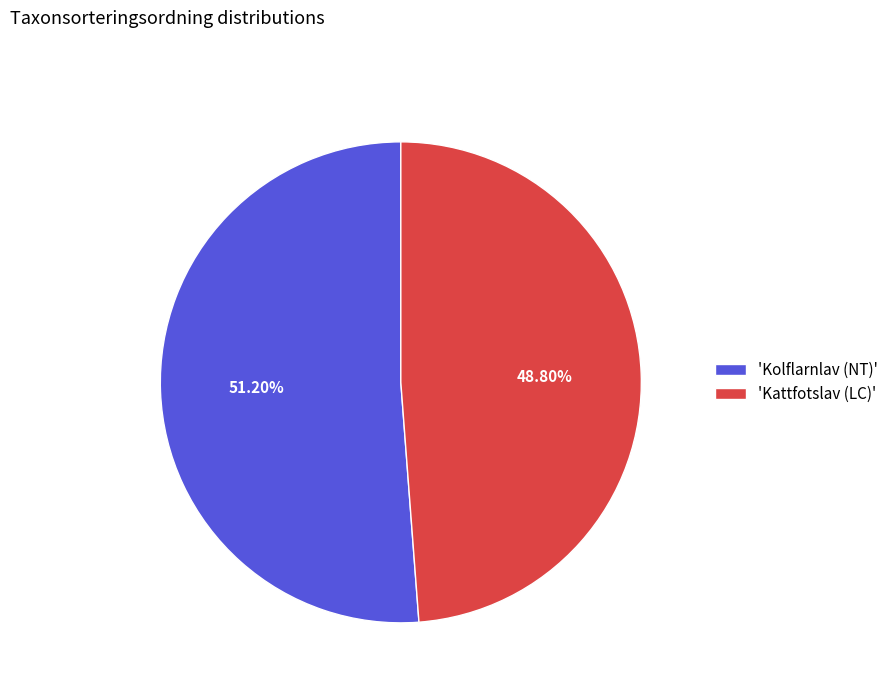

Is the sum of 'Kattfotslav (LC)' and 'Kolflarnlav (NT)' greater than half?

Yes